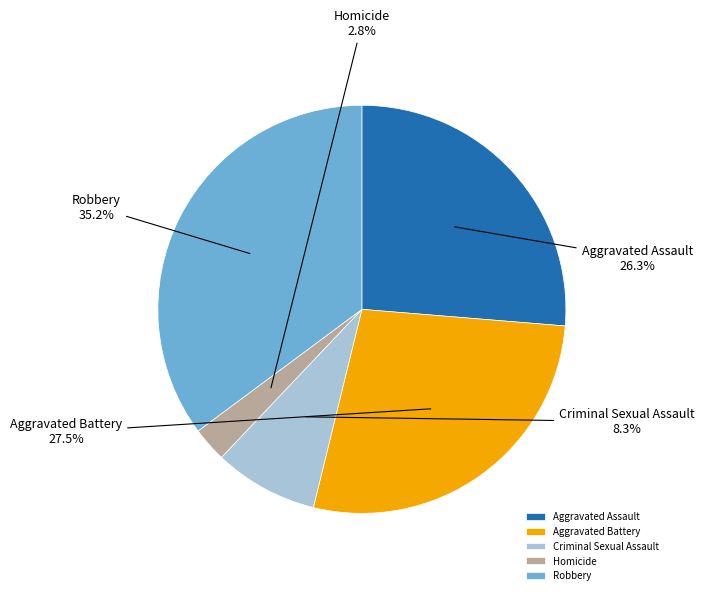

The Criminal Sexual Assault slice represents 20% of the pie. True or false?

False